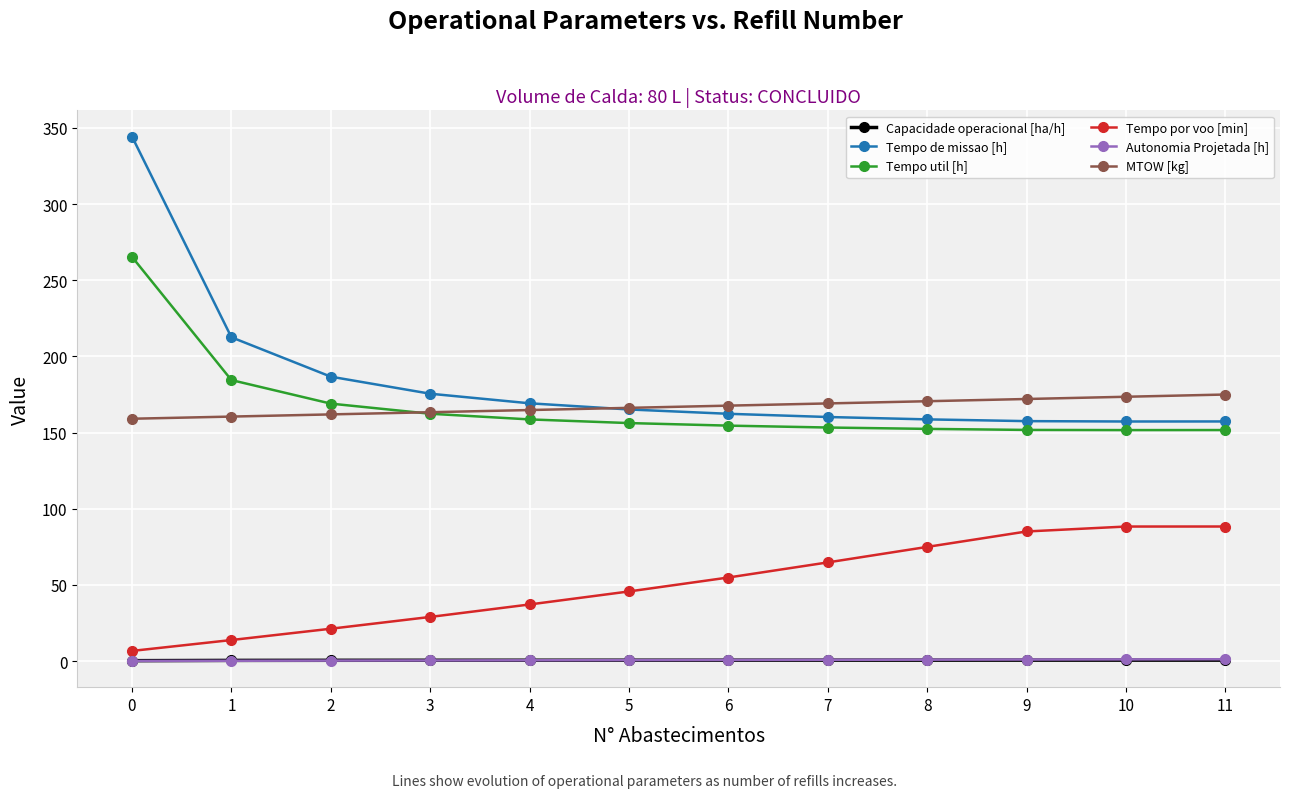

What is the spread (max minus min) of values at 0?

344.3